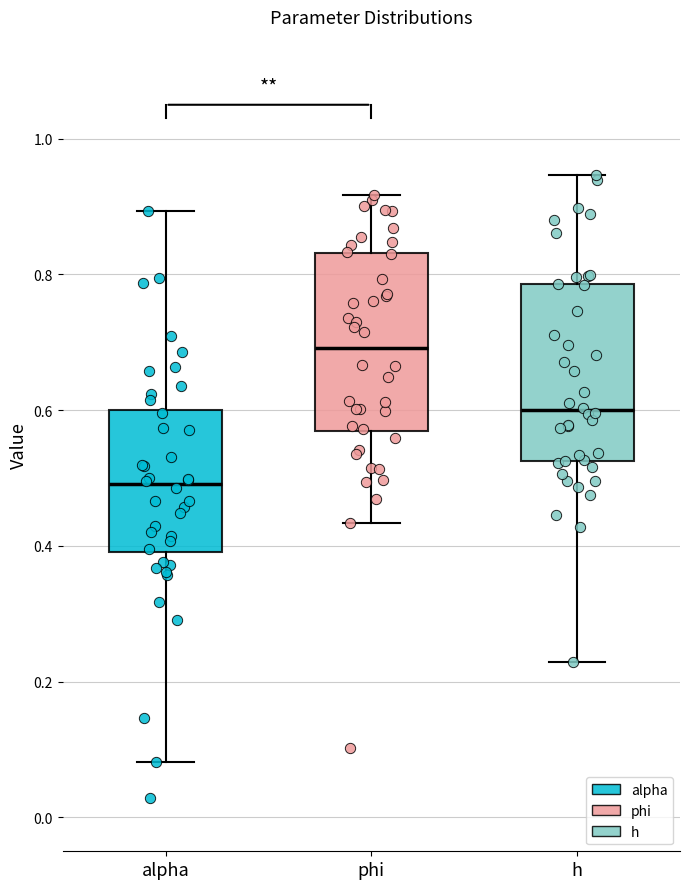

Which box has the lowest median line?

alpha